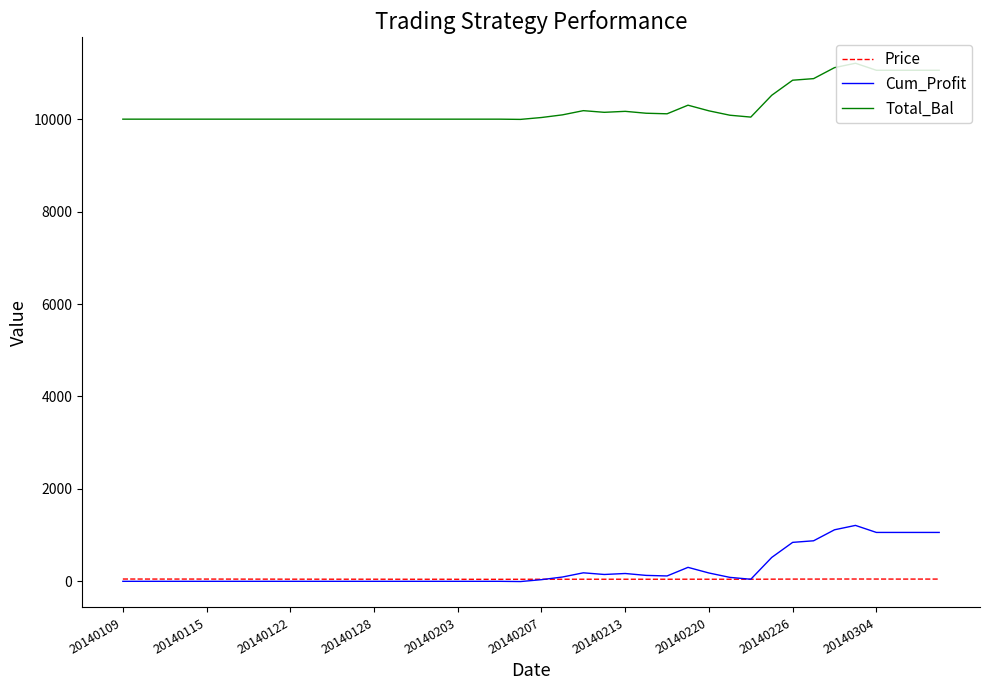

Rank the series by their maximum value, from highest to lowest.

Total_Bal, Cum_Profit, Price